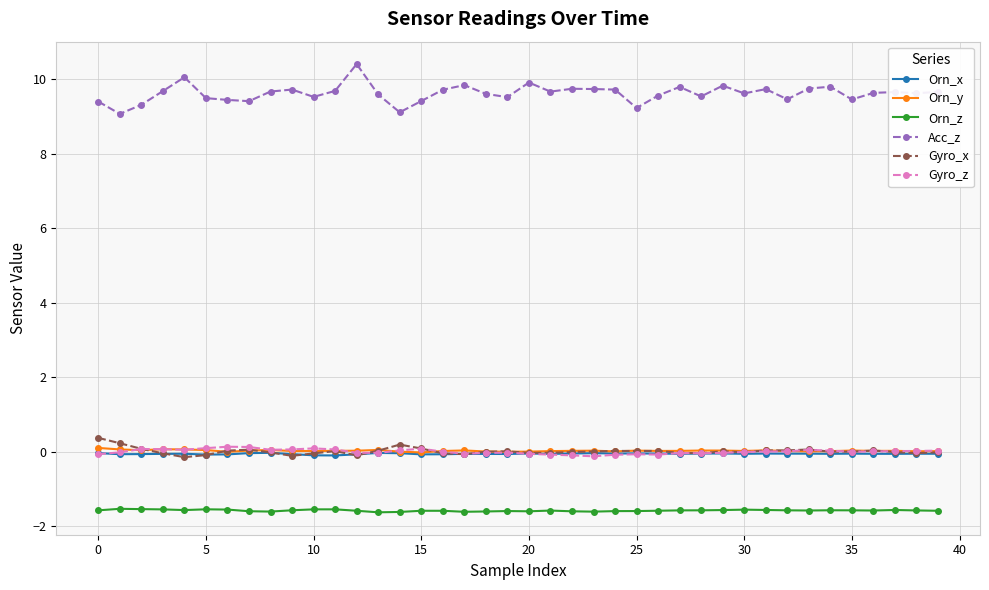

True or false: Orn_z and Orn_y intersect in this chart.

False